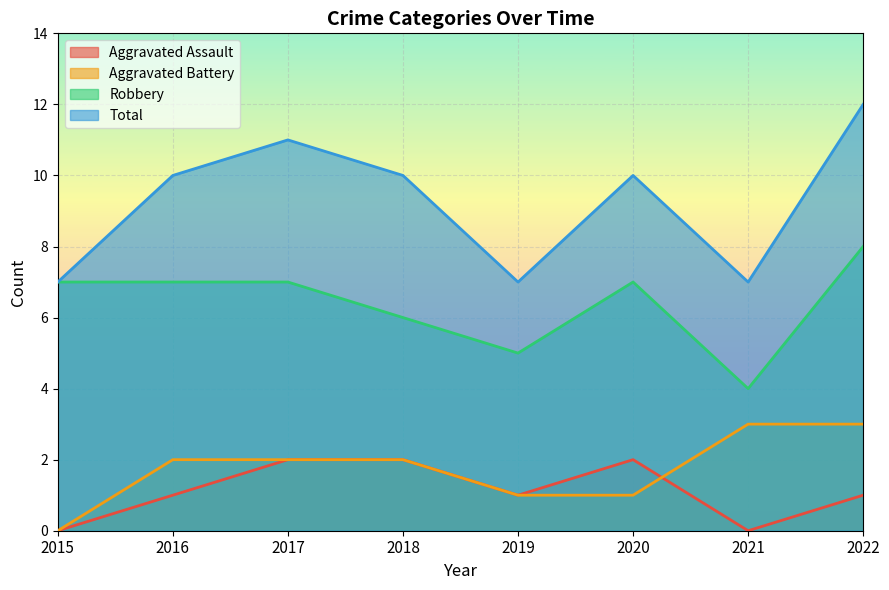

Between 2017 and 2022, which series saw the biggest shift?

Aggravated Assault